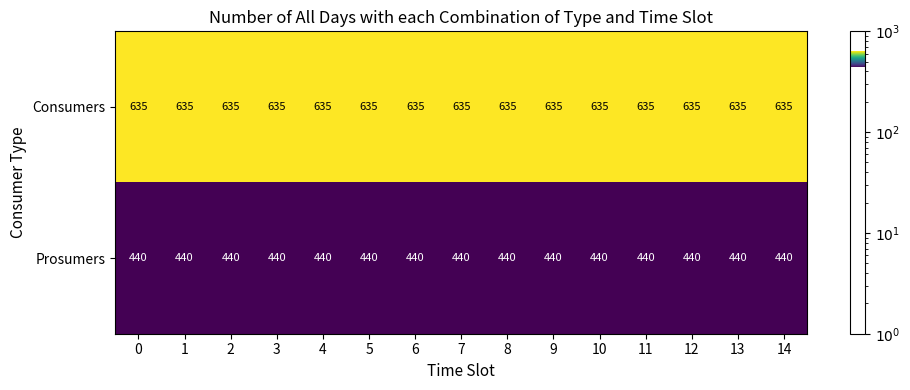

How many data points does each series have?

15